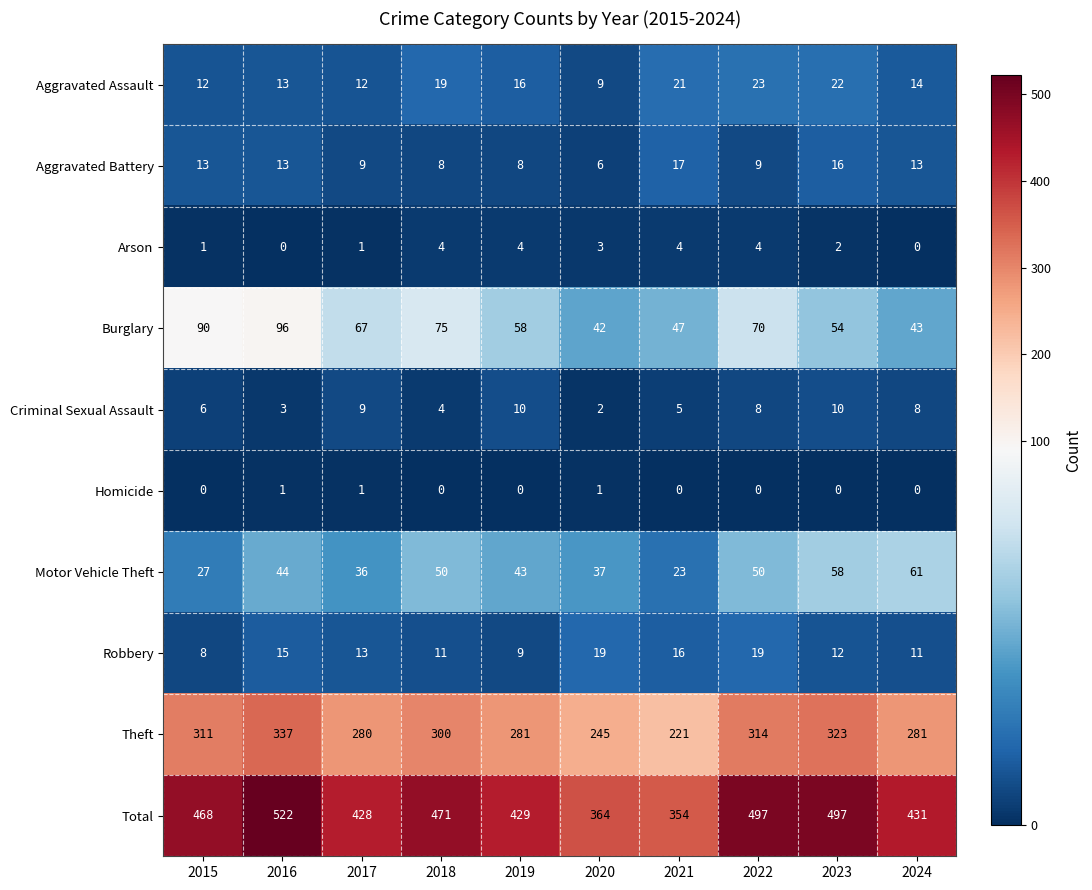

How many data points in Motor Vehicle Theft are less than 44?

5